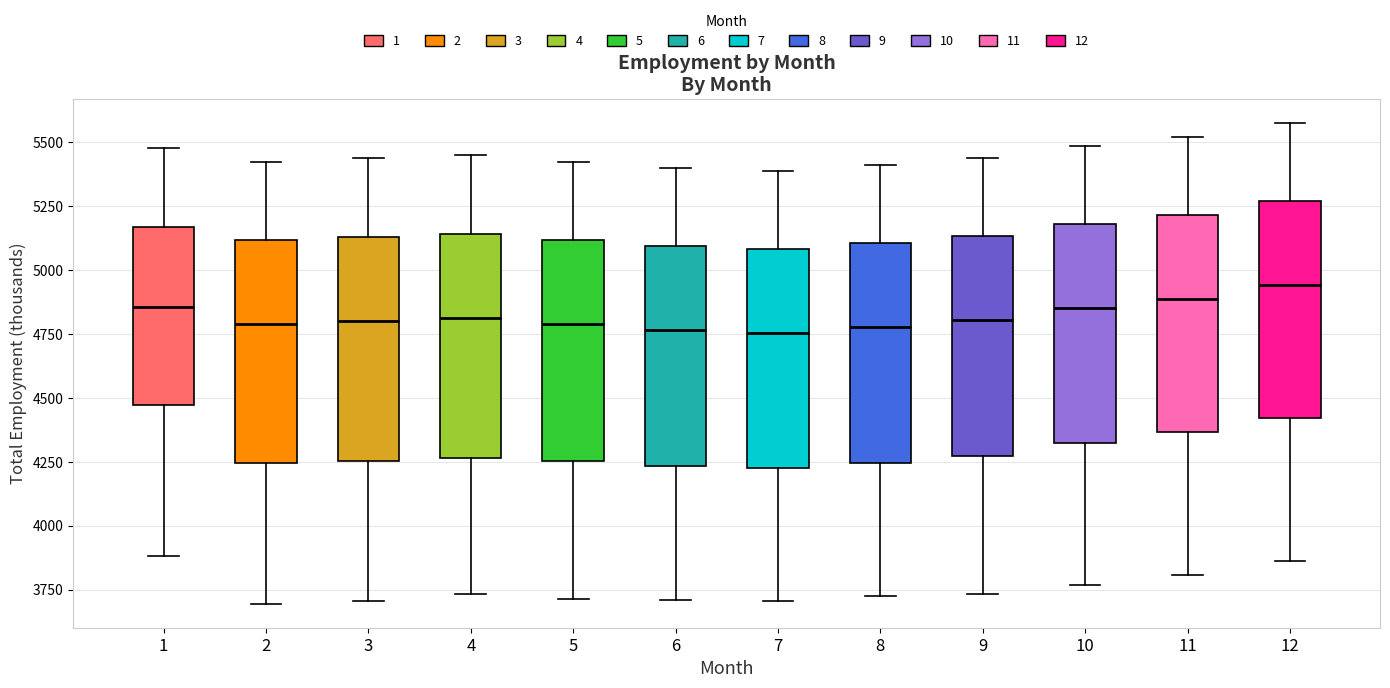

Where is the upper edge of the box at x = 1 on the y-axis? The values are not printed on the chart, so give them approximately, as read against the axis.

5150